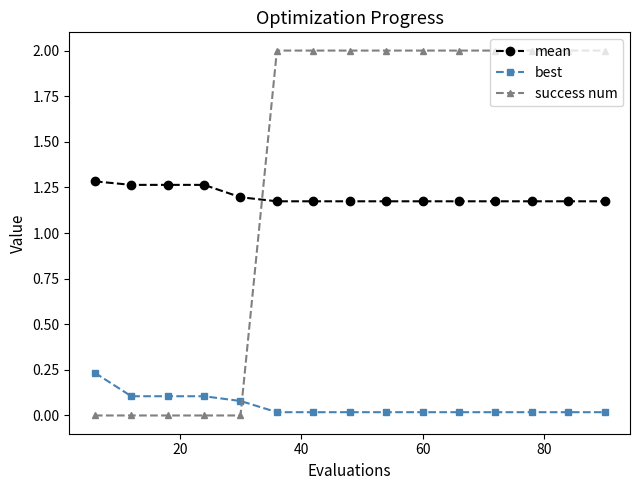

True or false: mean and best intersect in this chart.

False